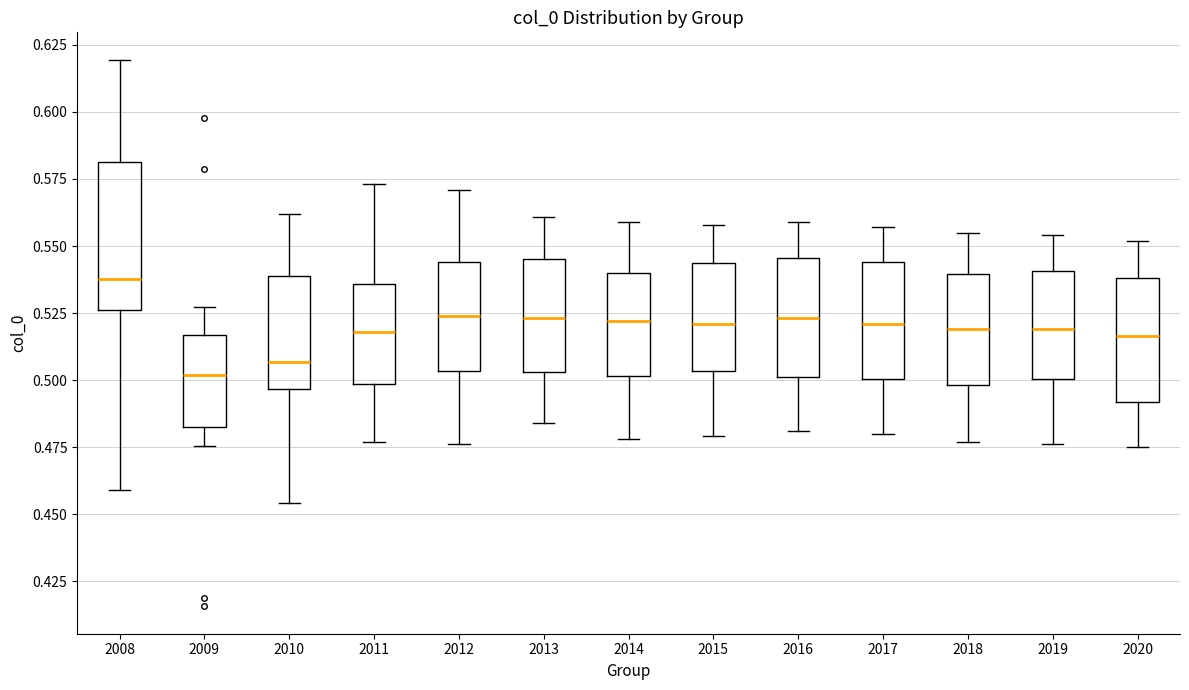

Which box is the tallest, from its lower edge to its upper edge?

2008